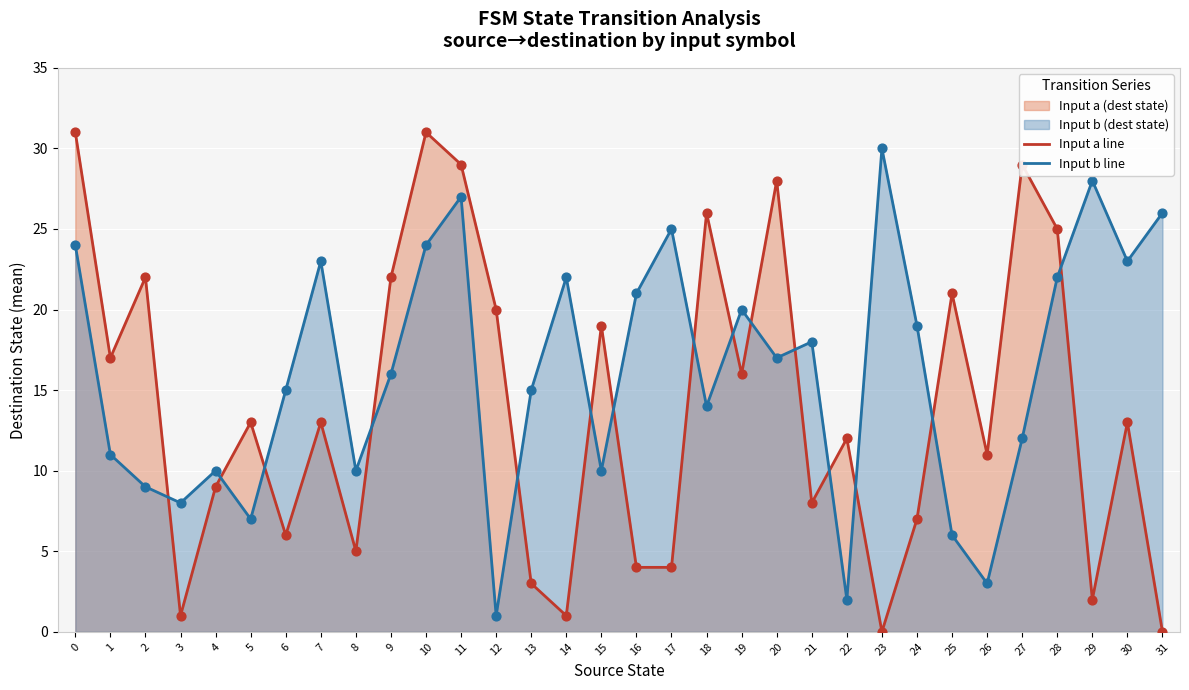

Which series has the largest total across all categories?

Input b line